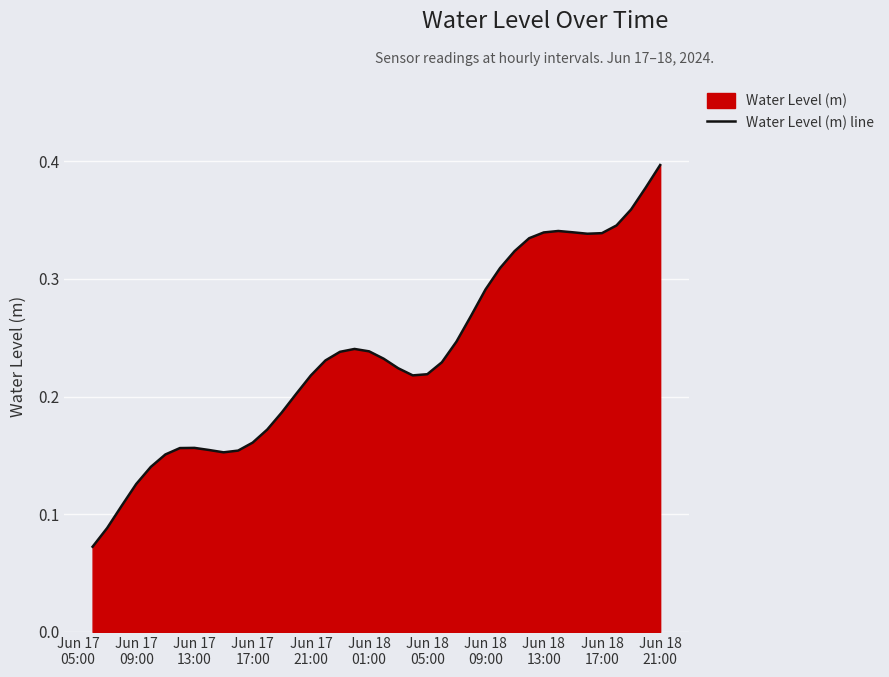

How many lines are shown in the chart?

1